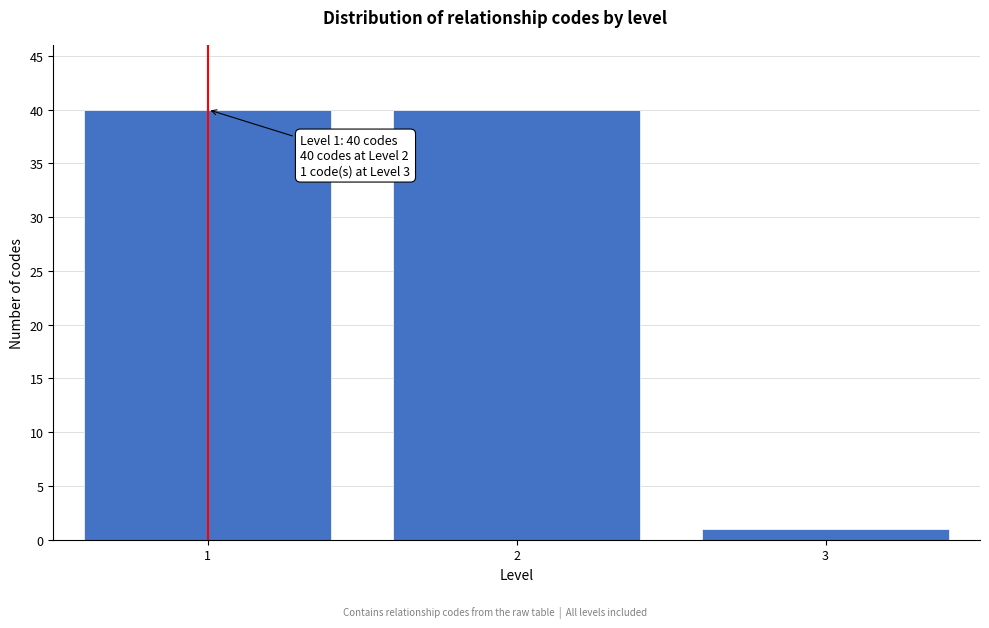

Reading left to right, extract all data points from this chart.

40	40	1